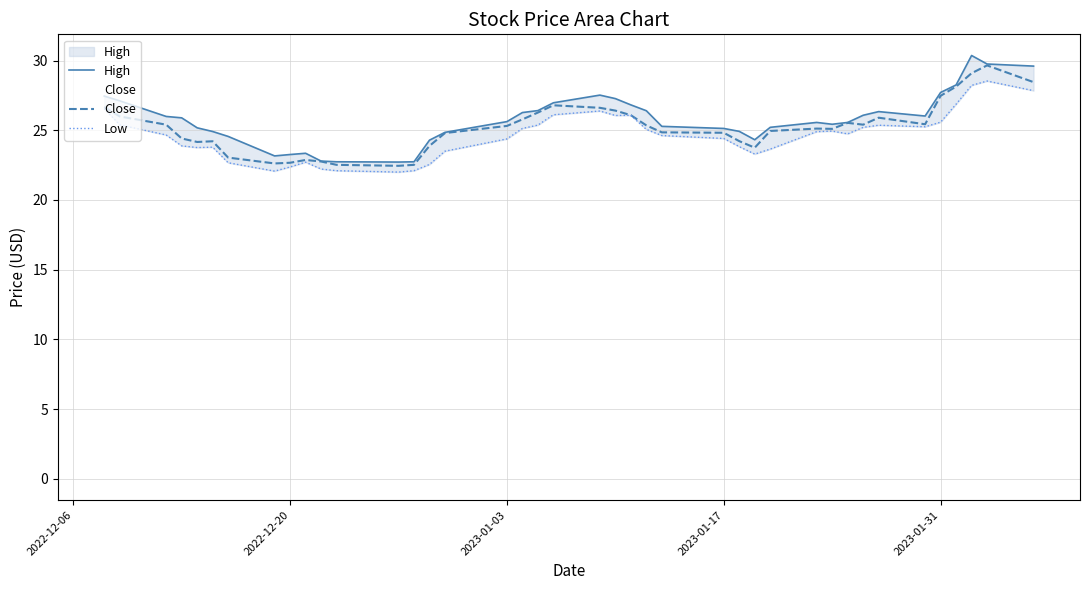

True or false: High and Low cross at least once.

False